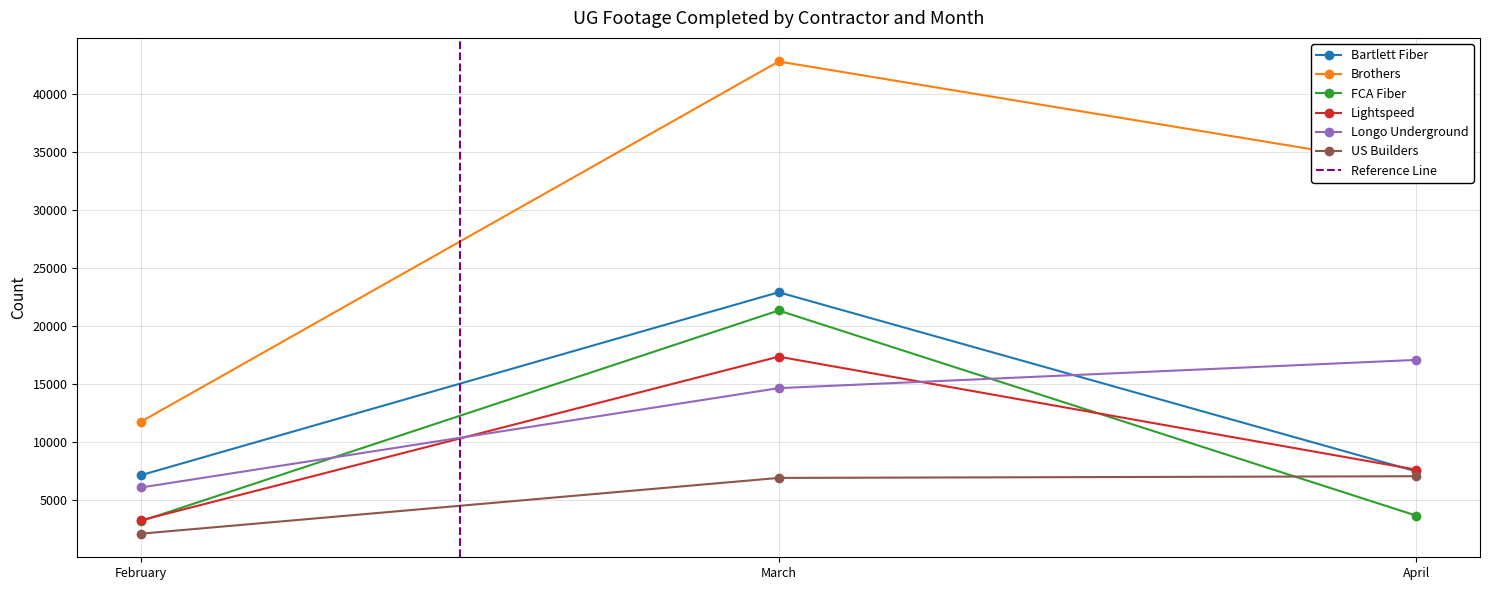

What is the value of the Longo Underground point at the 1st from the left?

6056